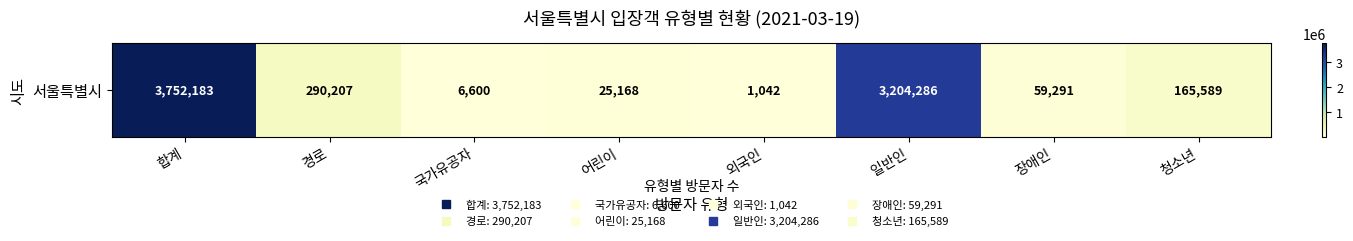

How many data points are less than 165589?

4